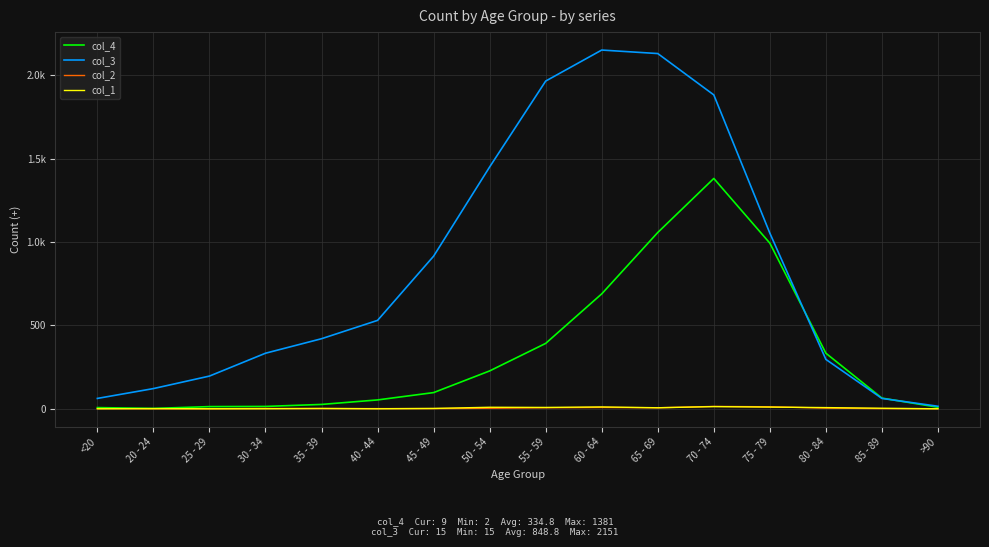

What is the label of the 15th point from the right?

20 - 24